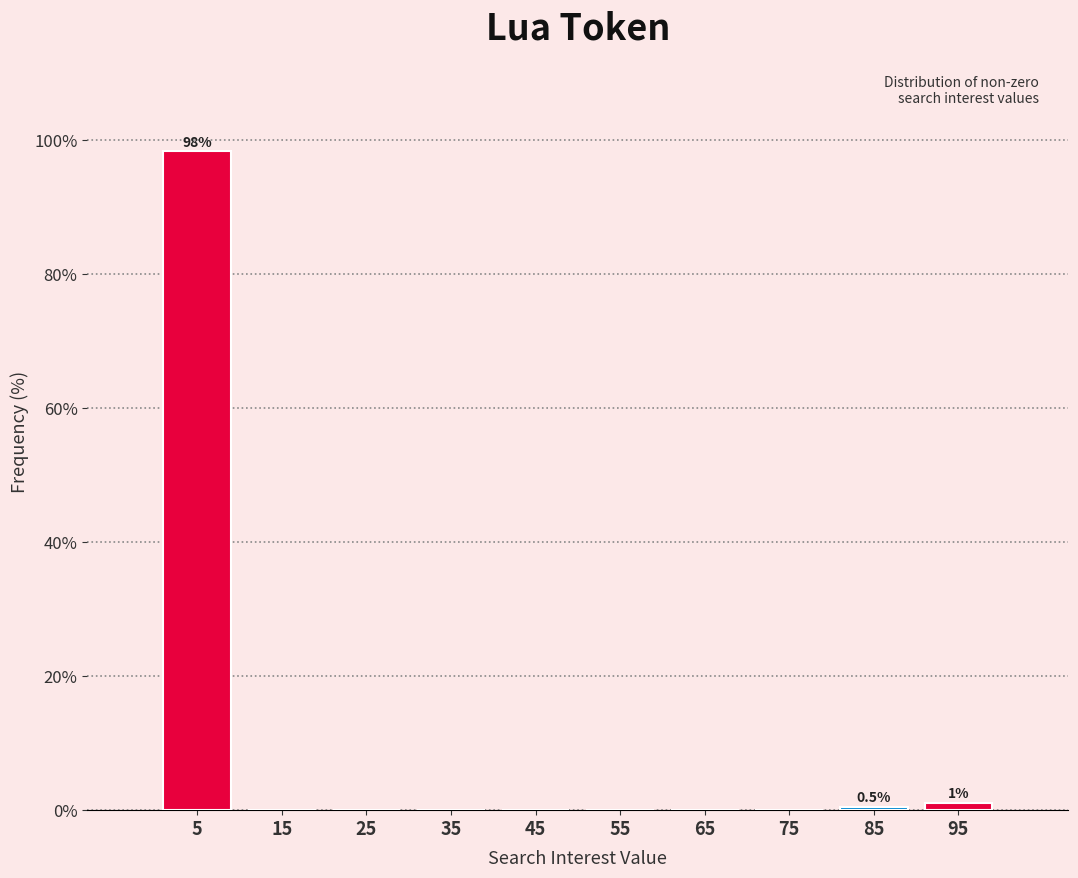

Over which range of the x-axis is the bar tallest?

0 to 10